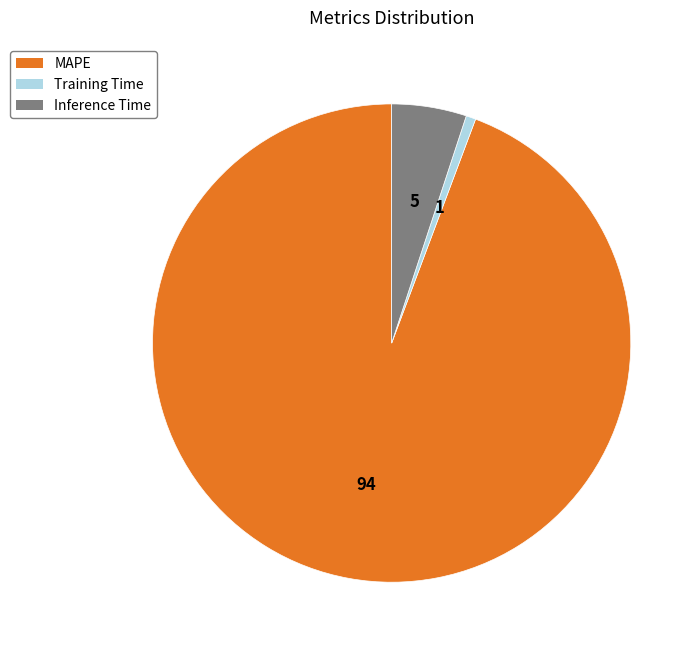

Rank the categories by value from highest to lowest.

MAPE, Inference Time, Training Time